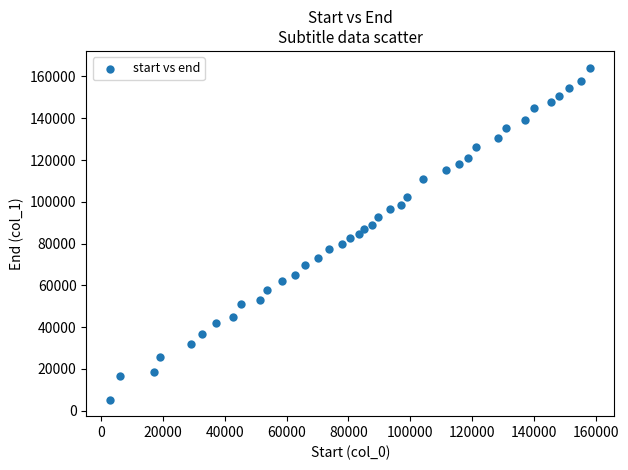

What is the range of X values (max minus min)?

155240